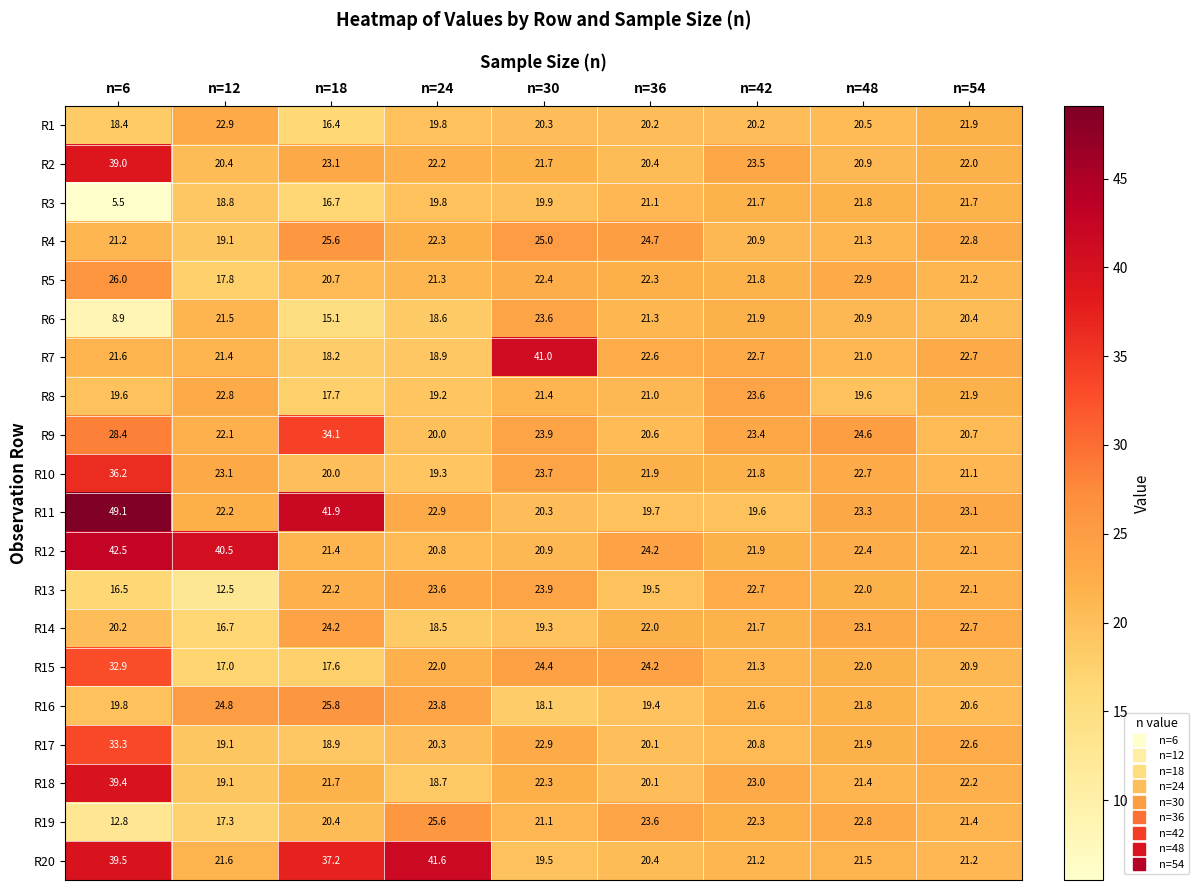

Is it true that R11 equals 11.7 at n=48?

False